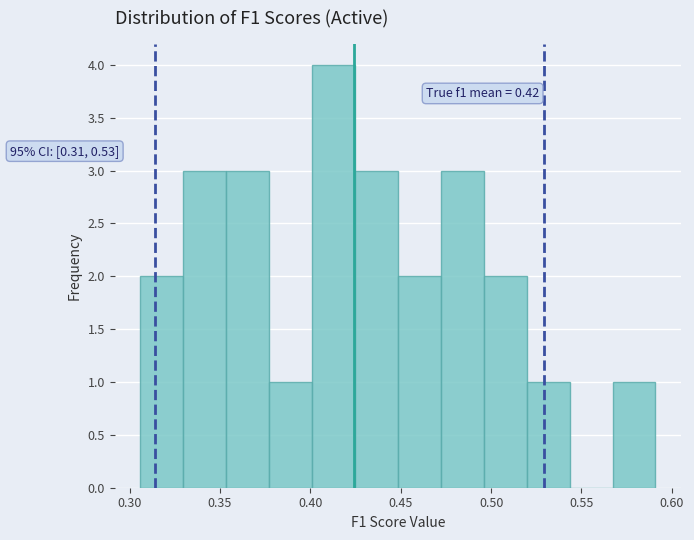

Over which range of the x-axis is the bar tallest?

0.400 to 0.425